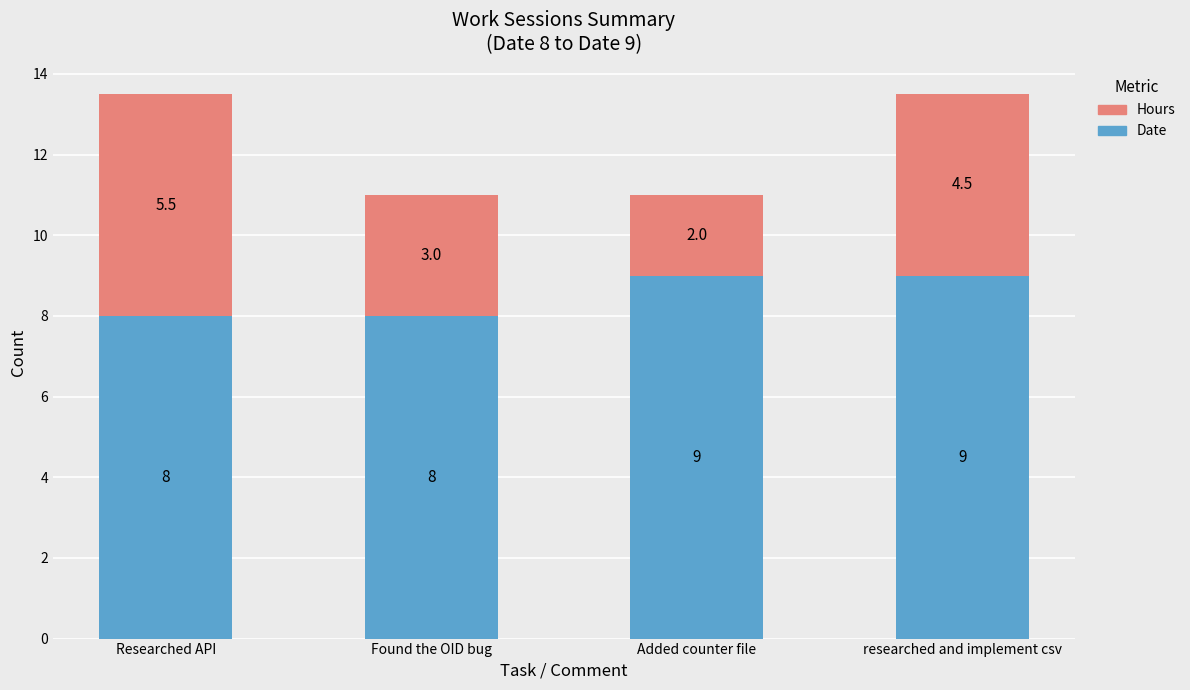

Count the number of data series in this chart.

2